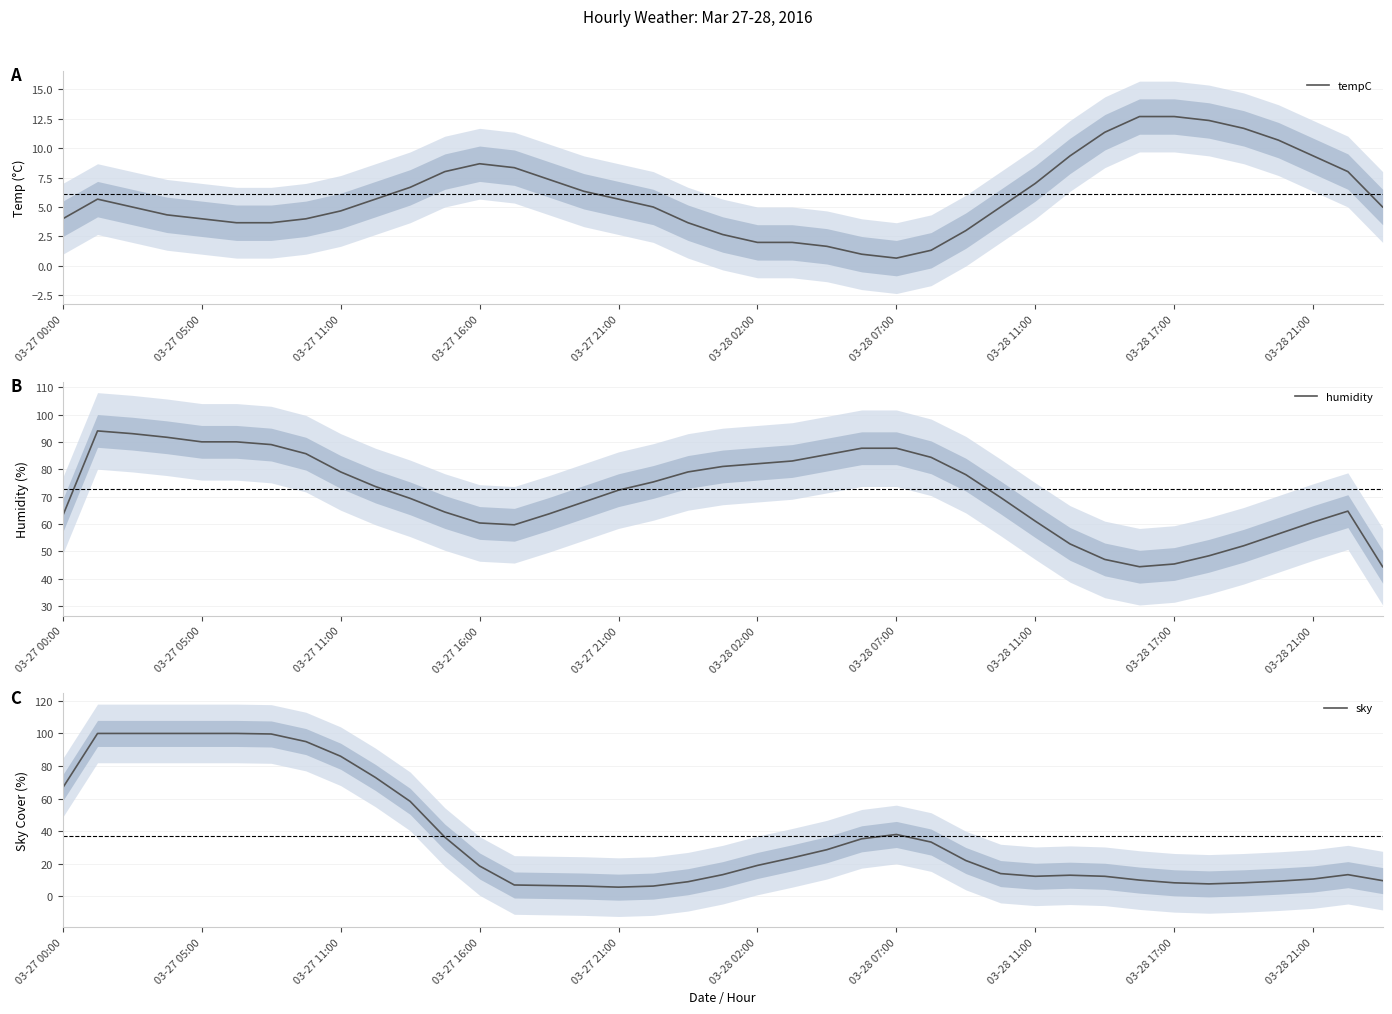

What is the value of the humidity point at the 10th from the left?

73.7